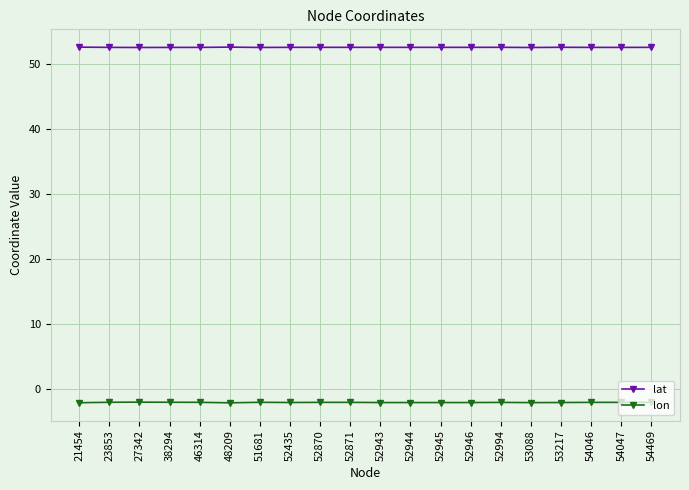

Is it true that lat equals 52.6 at 54046?

True